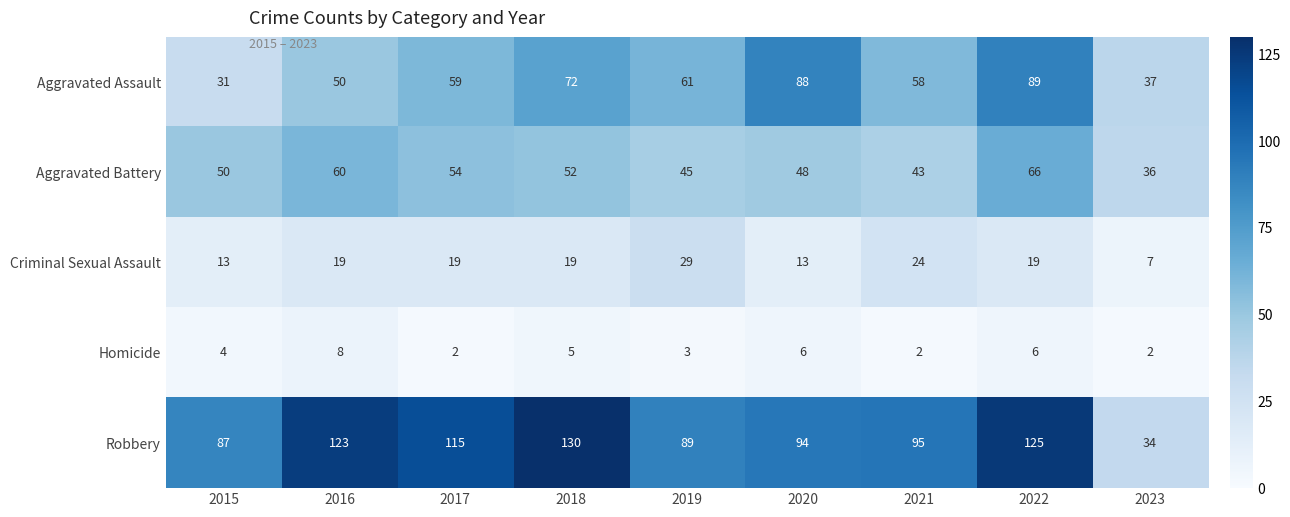

True or false: Robbery has a value of 130 at 2018.

True